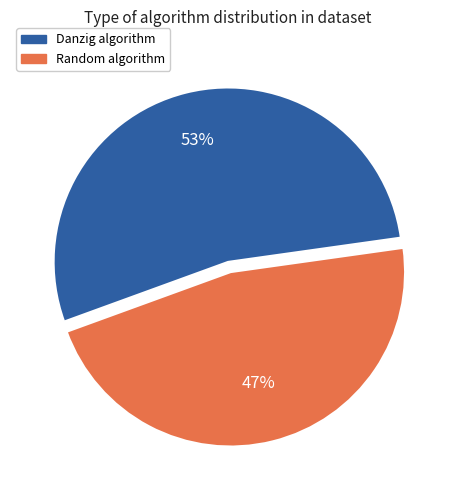

Is there a majority slice in this chart?

Yes